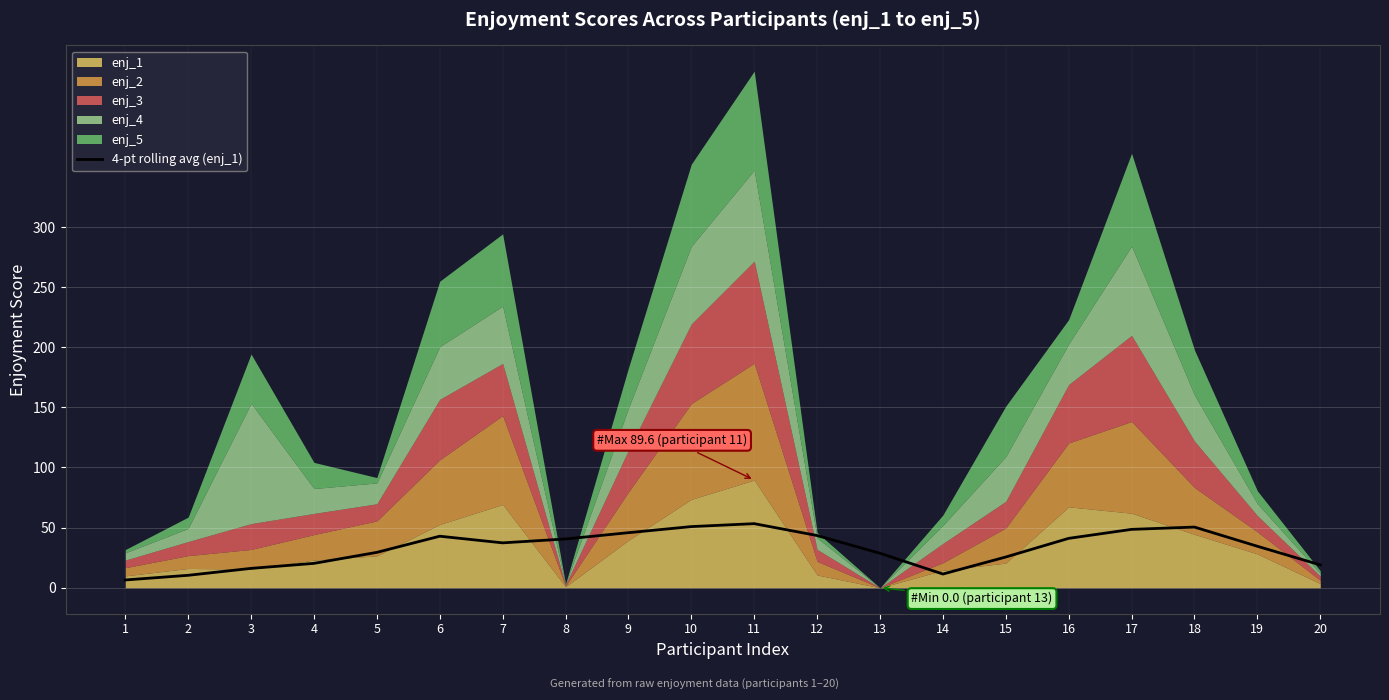

True or false: 4-pt rolling avg (enj_1) has a value of 48.6 at 17.

True